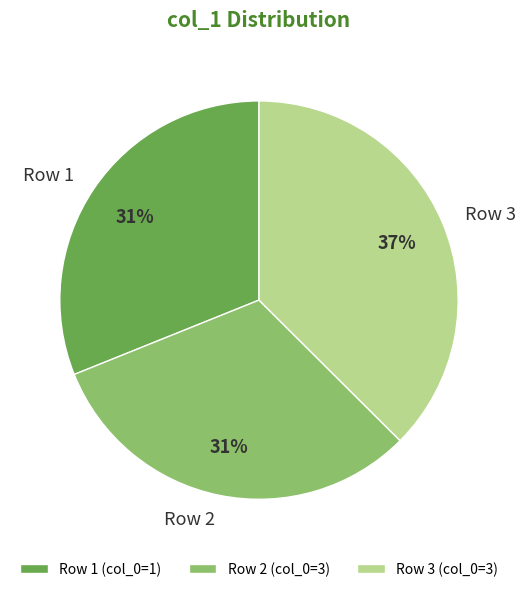

How many segments does this pie chart have?

3